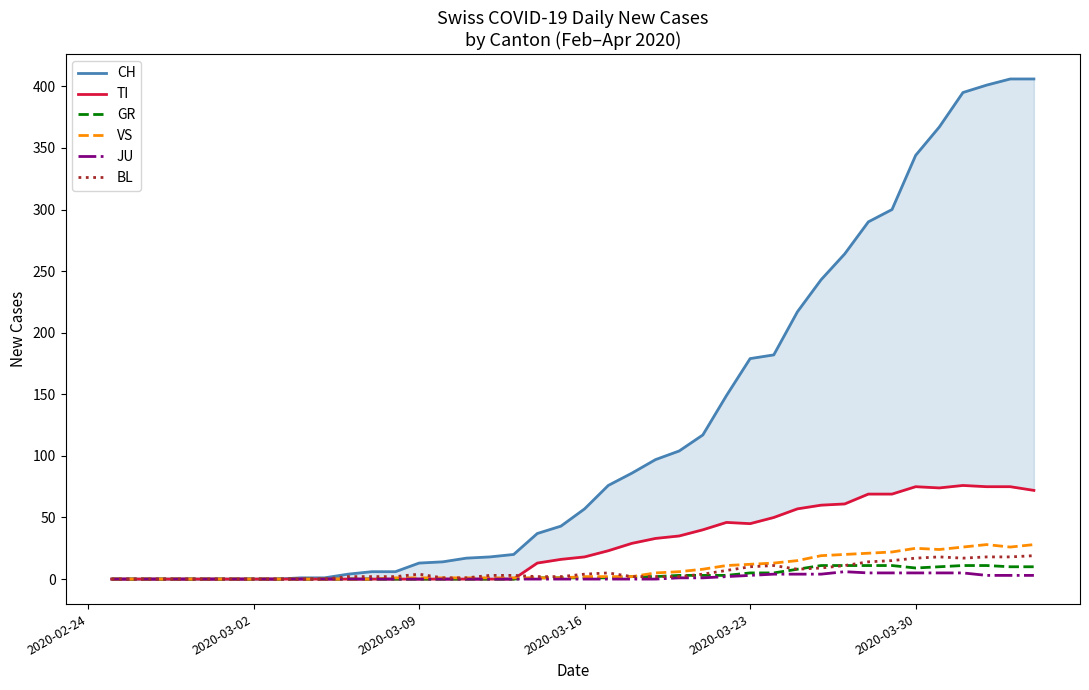

Reading right to left, transcribe all the data shown in this chart.

CH: 406	406	401	395	367	344	300	290	264	243	217	182	179	149	117	104	97	86	76	57	43	37	20	18	17	14	13	6	6	4	1	1	0	0	0	0	0	0	0	0
TI: 72	75	75	76	74	75	69	69	61	60	57	50	45	46	40	35	33	29	23	18	16	13	0	0	0	0	0	0	0	0	0	0	0	0	0	0	0	0	0	0
GR: 10	10	11	11	10	9	11	11	11	11	8	5	5	3	3	3	2	2	1	1	1	1	0	0	0	0	0	0	0	0	0	0	0	0	0	0	0	0	0	0
VS: 28	26	28	26	24	25	22	21	20	19	15	13	12	11	8	6	5	2	2	2	1	1	1	1	1	1	1	1	0	0	0	0	0	0	0	0	0	0	0	0
JU: 3	3	3	5	5	5	5	5	6	4	4	4	3	2	1	1	0	0	0	0	0	0	0	0	0	0	0	0	0	0	0	0	0	0	0	0	0	0	0	0
BL: 19	18	18	17	18	17	15	14	11	9	8	11	10	7	4	2	2	2	5	4	2	2	3	3	1	1	4	2	2	2	0	0	0	0	0	0	0	0	0	0